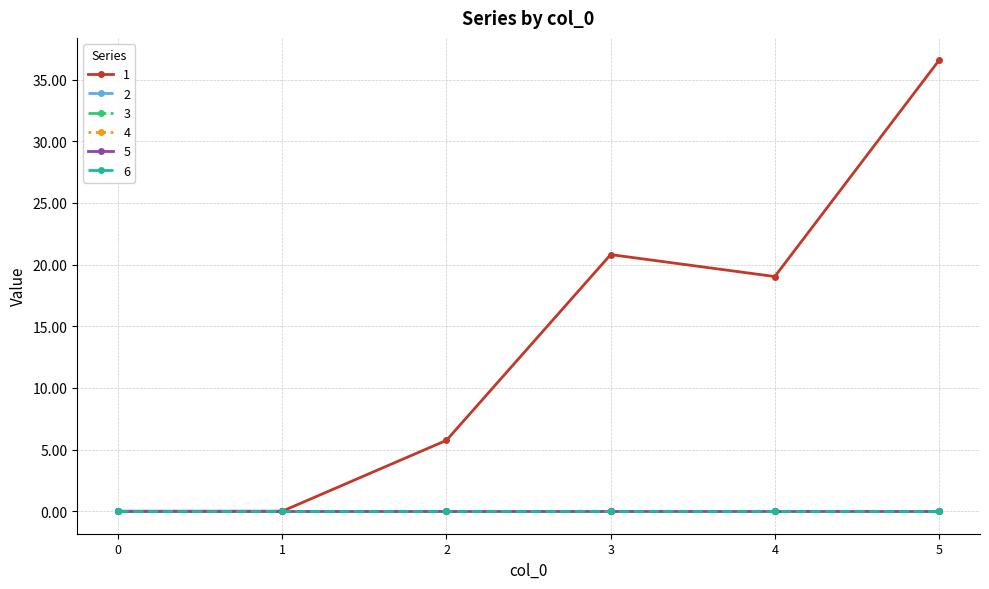

Which series has the widest spread of values?

1